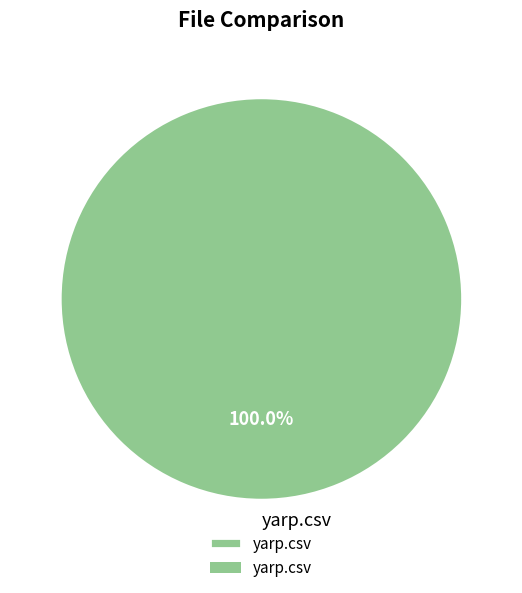

Rank the categories by value from highest to lowest.

yarp.csv